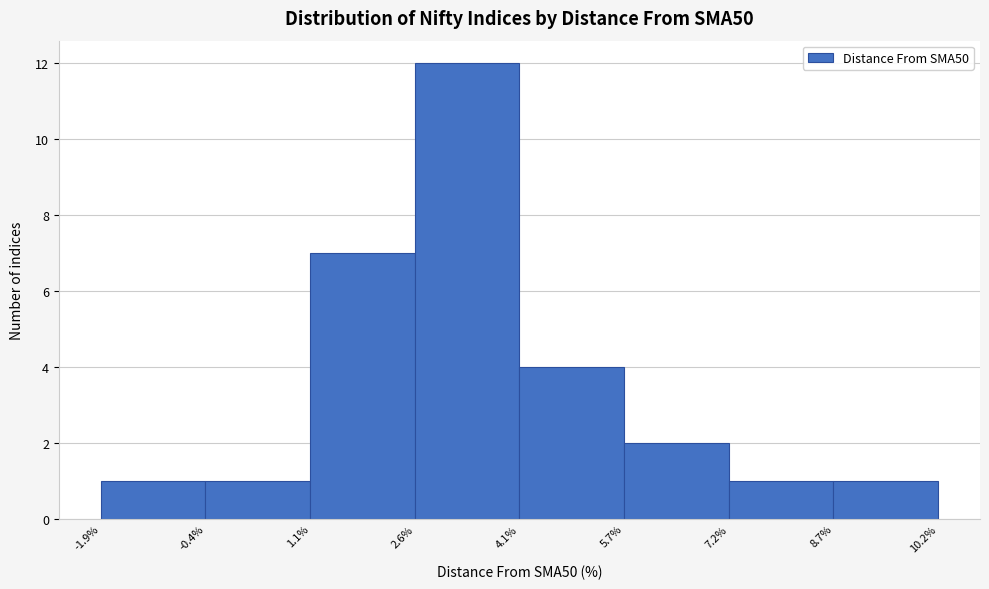

How tall is the bar that spans 7.2% to 8.7% on the x-axis? The values are not printed on the chart, so give them approximately, as read against the axis.

1